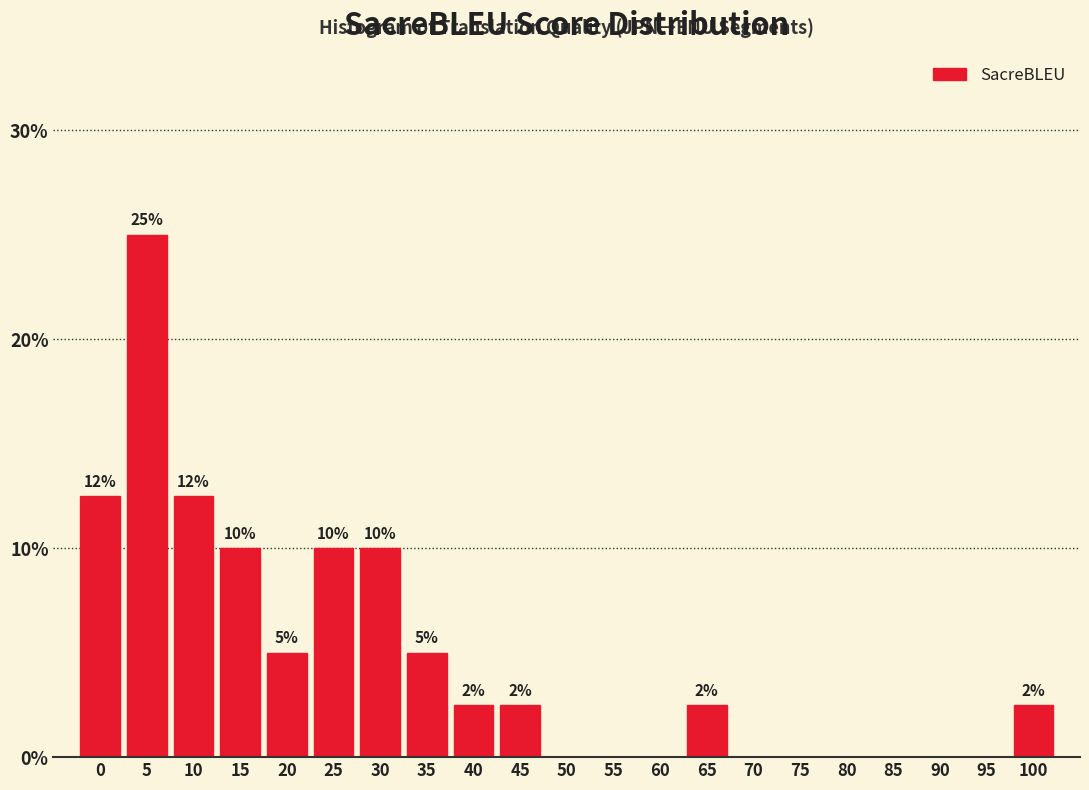

Read the value at 10.

12.5